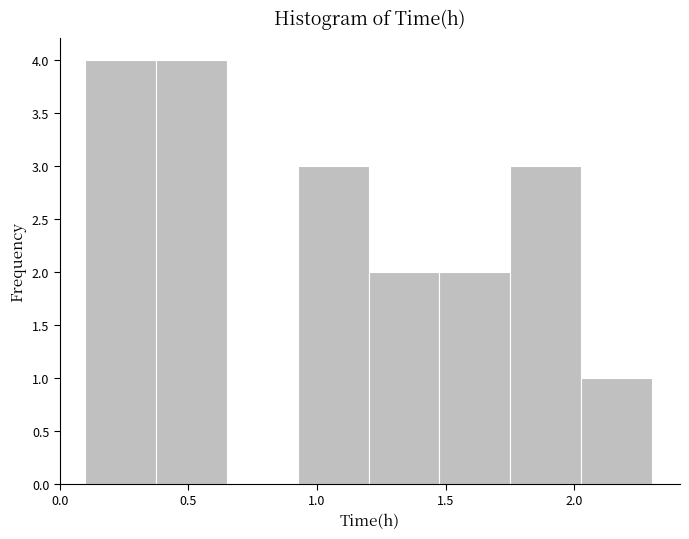

What is the height of the bar covering 1.750 to 2.025 on the x-axis? Neither the bar edges nor the heights are printed on the chart, so give them approximately, as read against the axes.

3